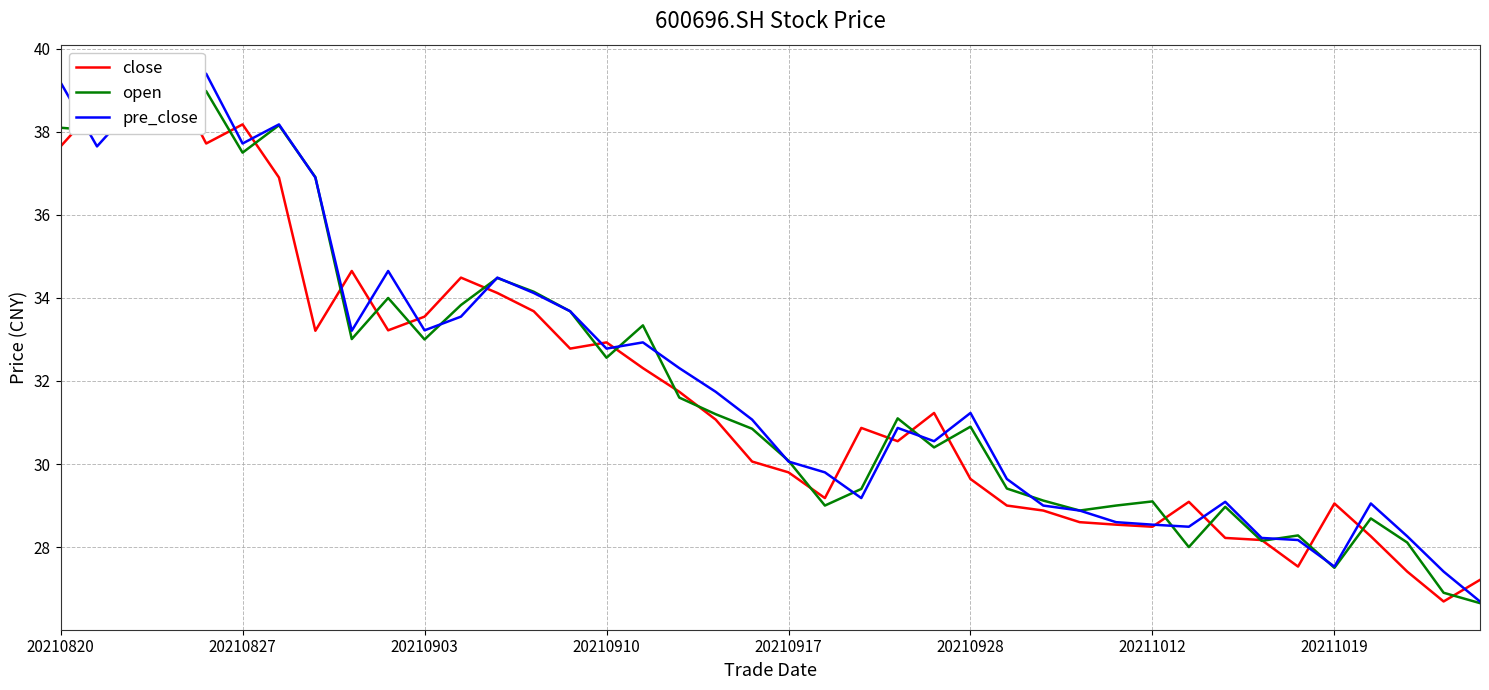

Which series changed the most between 16 and 32?

open